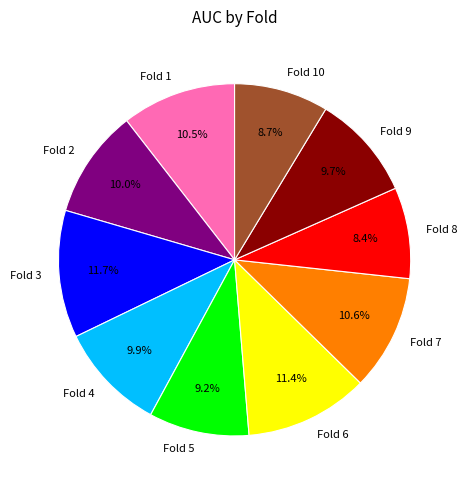

Do Fold 6 and Fold 3 together represent more than half of the pie?

No